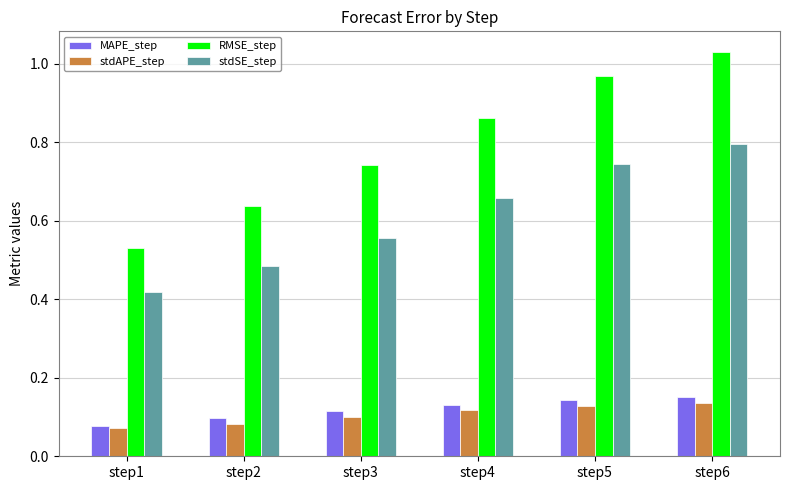

How many bars are there in each group?

4